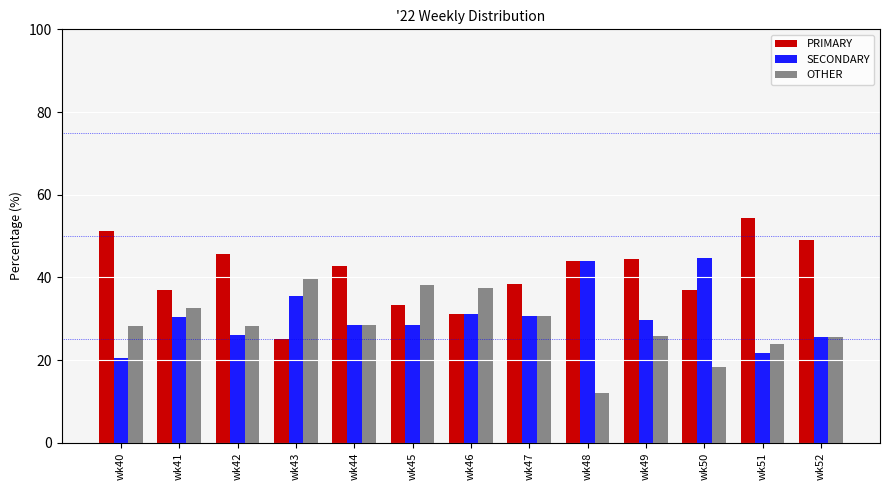

What is the difference between the OTHER values at wk44 and wk50?

10.2